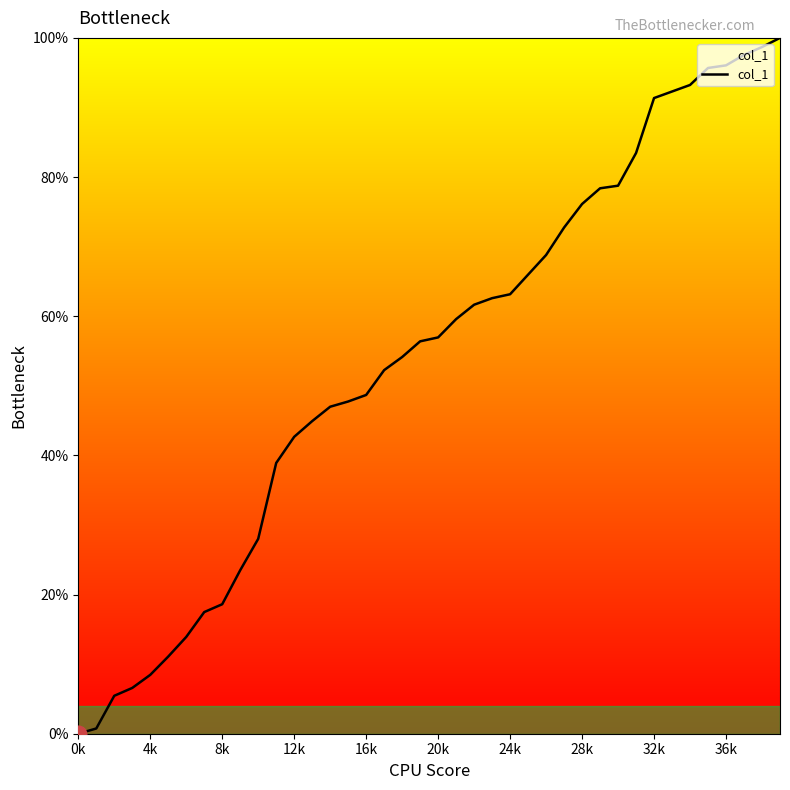

What is the difference between the maximum and minimum values?

100.0